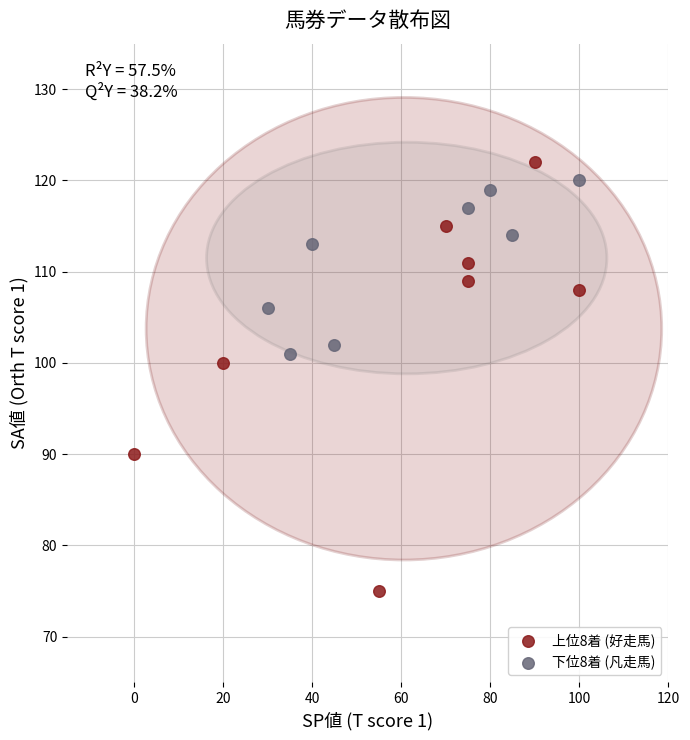

Which series has the largest Y range (max minus min)?

上位8着 (好走馬)